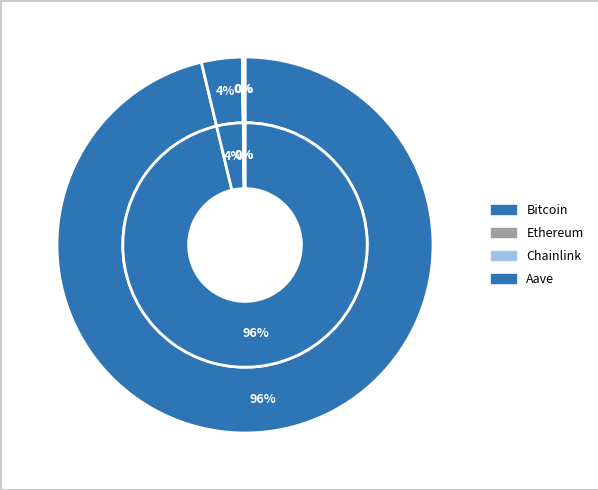

Count the number of slices in the pie.

4